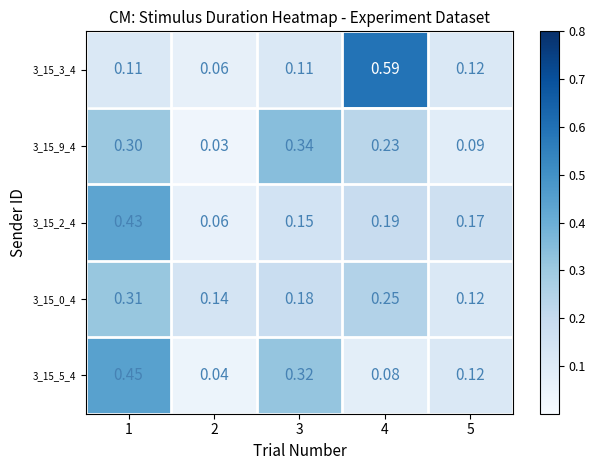

Rank the series at 1 from lowest to highest value.

3_15_3_4, 3_15_9_4, 3_15_0_4, 3_15_2_4, 3_15_5_4